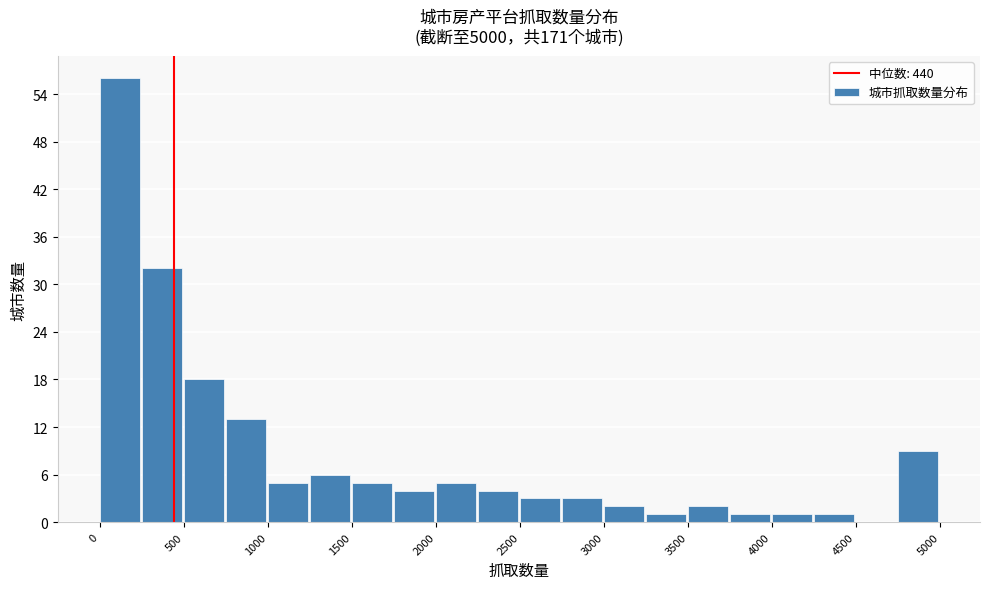

What is the height of the bar covering 2500 to 2750 on the x-axis? The values are not printed on the chart, so give them approximately, as read against the axis.

3